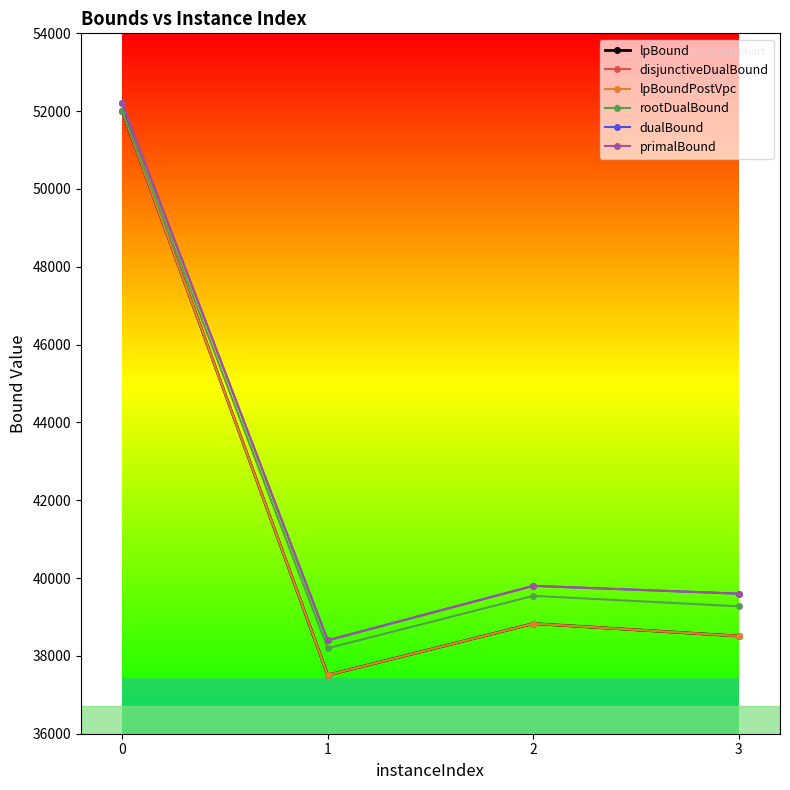

Is this an area chart (filled region under the line)?

No